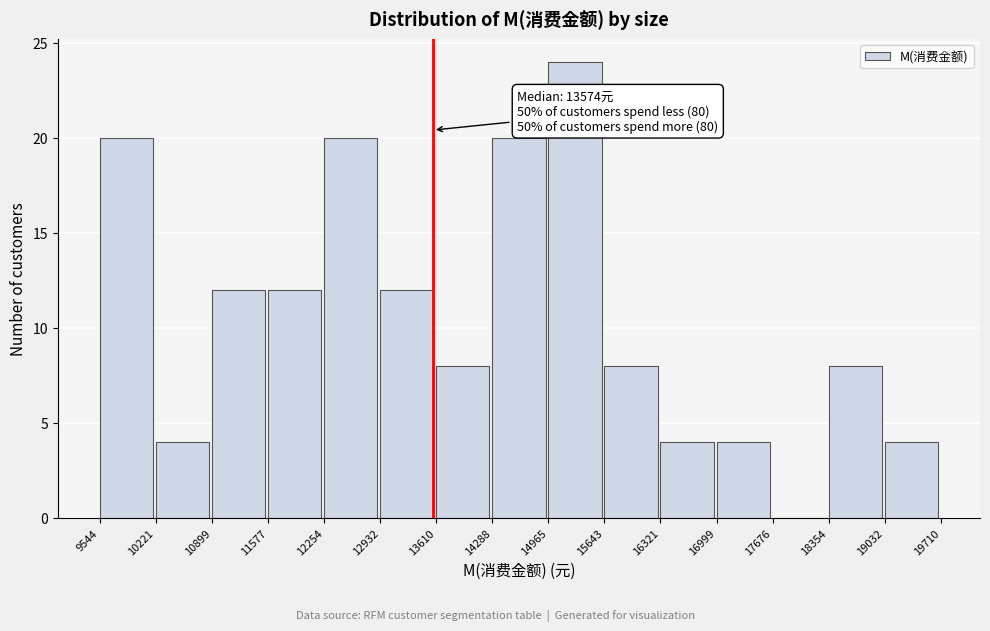

Which range on the x-axis has the tallest bar?

14965 to 15643